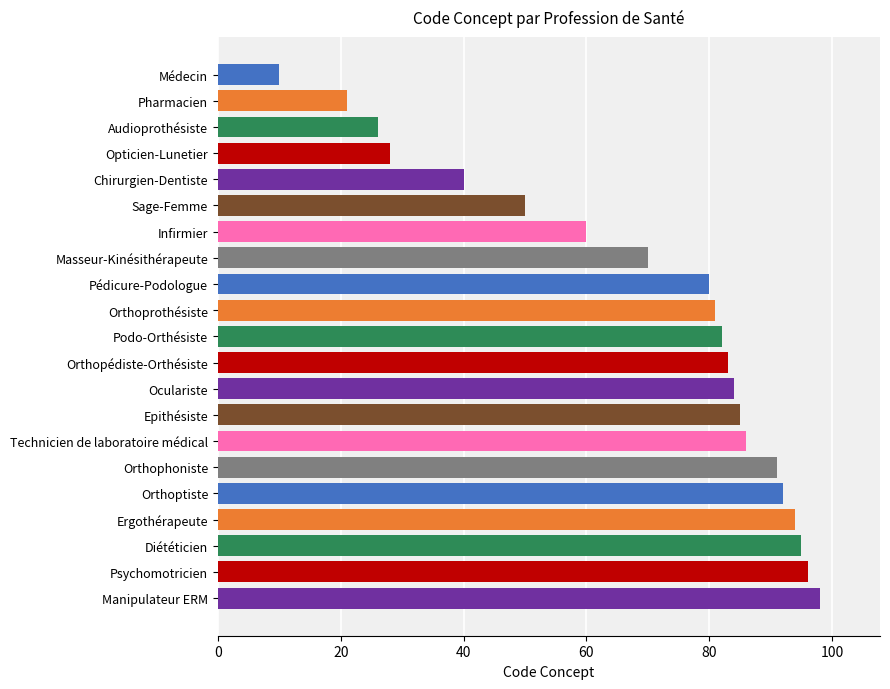

Reading top to bottom, list all the values displayed in this chart.

Médecin=10	Pharmacien=21	Audioprothésiste=26	Opticien-Lunetier=28	Chirurgien-Dentiste=40	Sage-Femme=50	Infirmier=60	Masseur-Kinésithérapeute=70	Pédicure-Podologue=80	Orthoprothésiste=81	Podo-Orthésiste=82	Orthopédiste-Orthésiste=83	Oculariste=84	Epithésiste=85	Technicien de laboratoire médical=86	Orthophoniste=91	Orthoptiste=92	Ergothérapeute=94	Diététicien=95	Psychomotricien=96	Manipulateur ERM=98